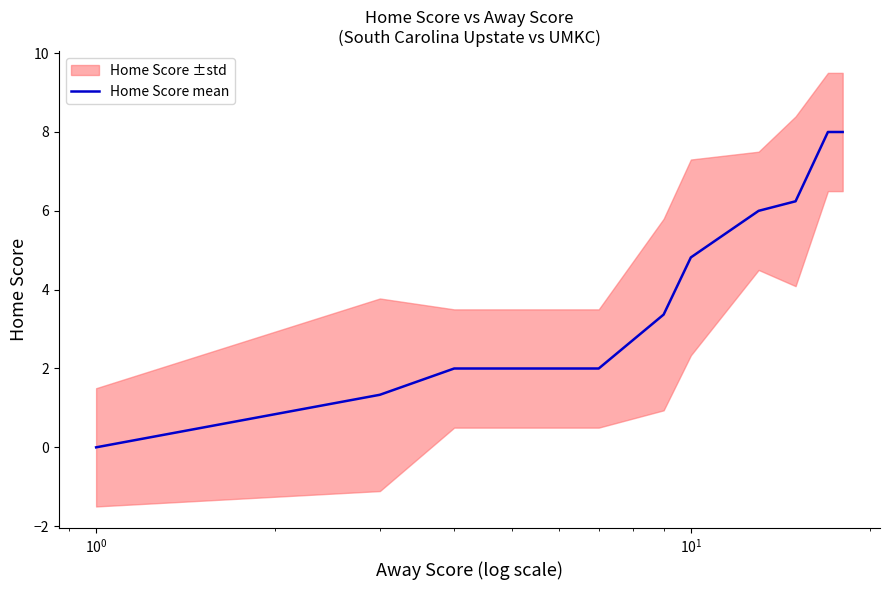

Reading right to left, list all the values displayed in this chart.

8.0	8.0	6.2	6.0	4.8	3.4	2.0	2.0	1.3	0.0